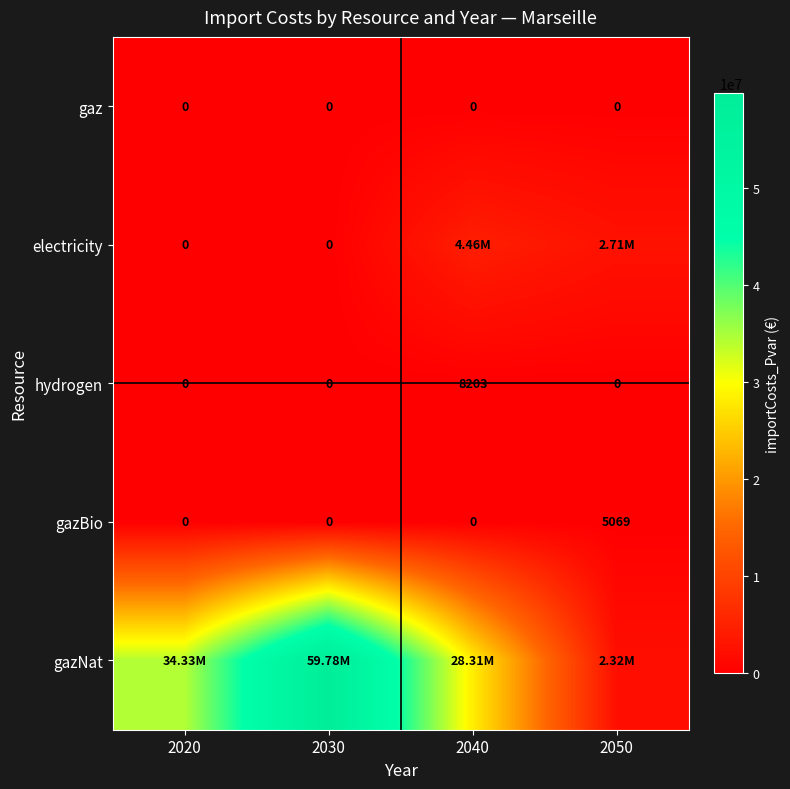

At which category is the sum across all series the highest?

2030